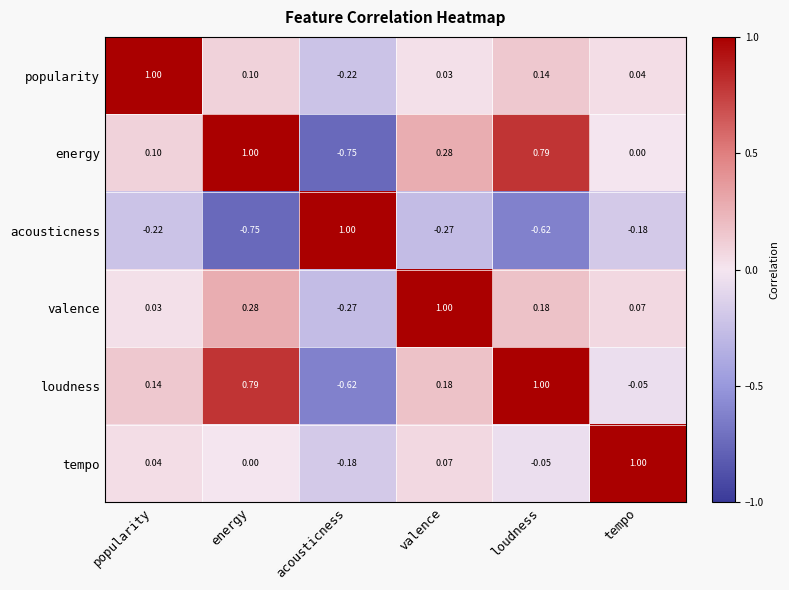

Which series has the largest total across all categories?

loudness